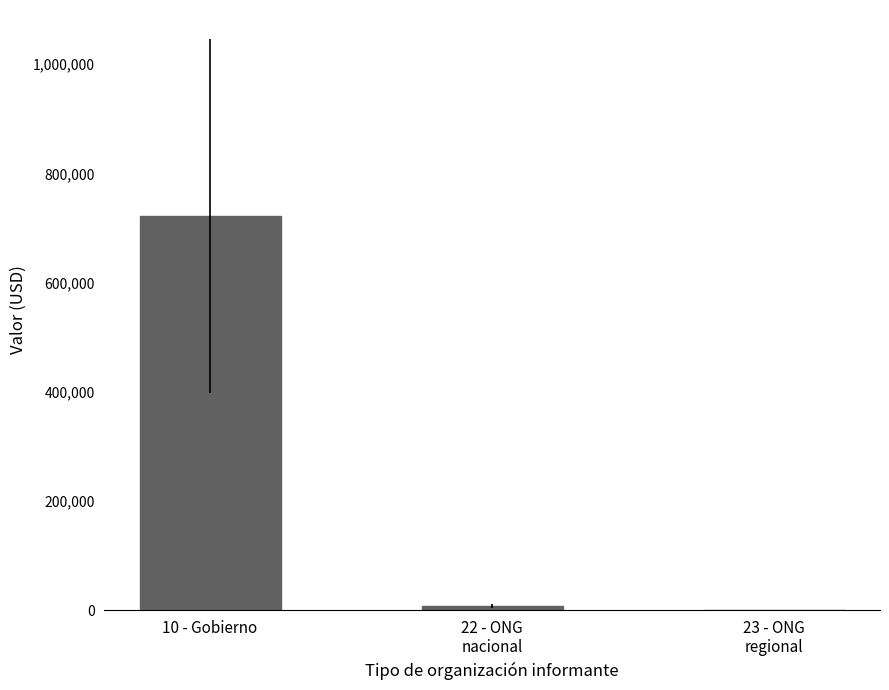

What is the sum of all values?

729941.4